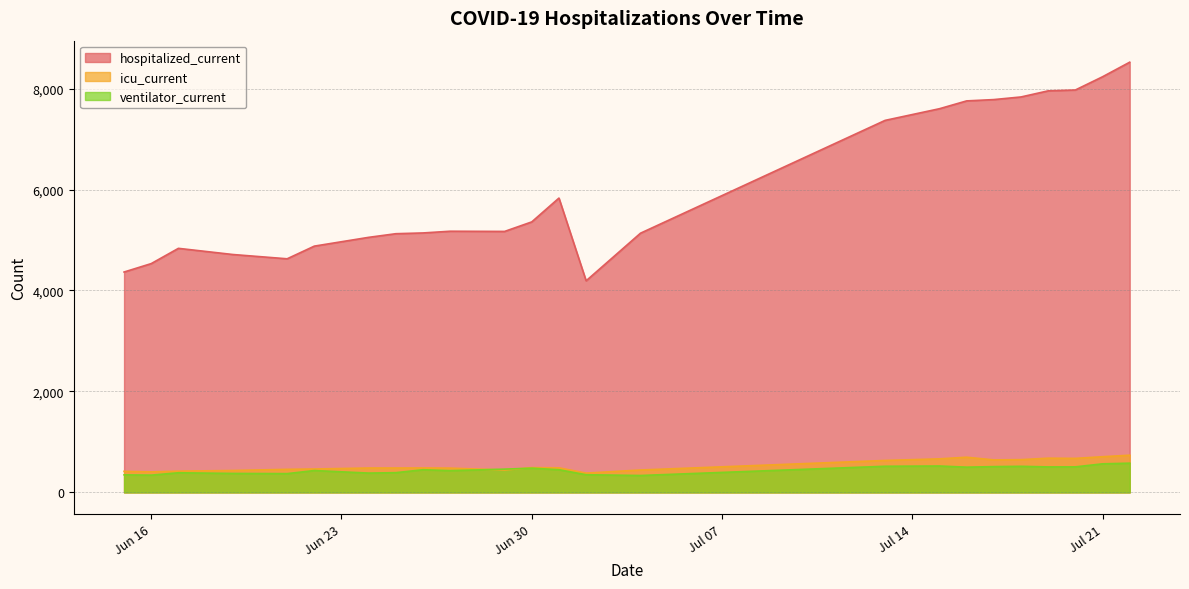

True or false: hospitalized_current has a value of 4533 at Jun 16.

True